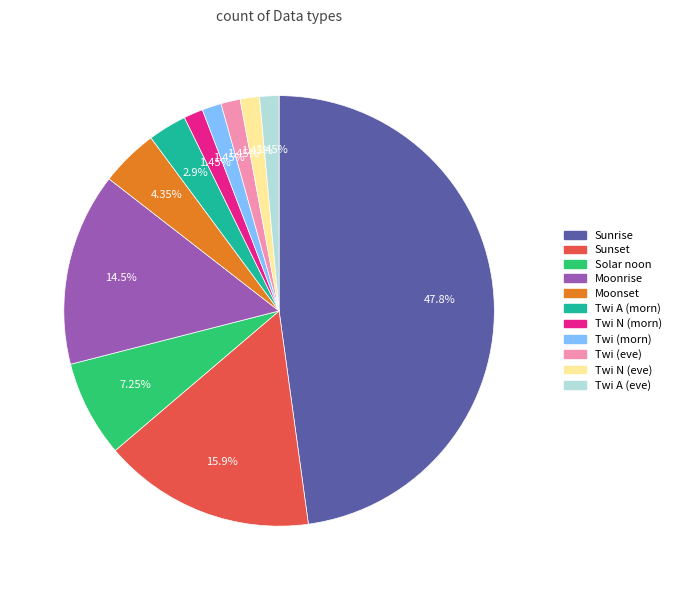

Does any single category account for the majority?

No